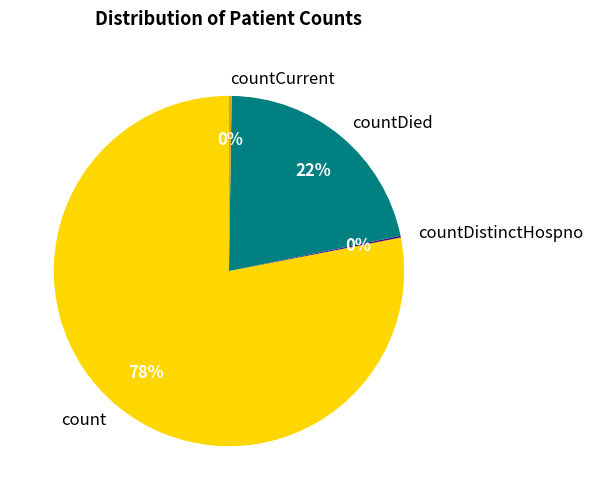

Which slice is the largest?

count